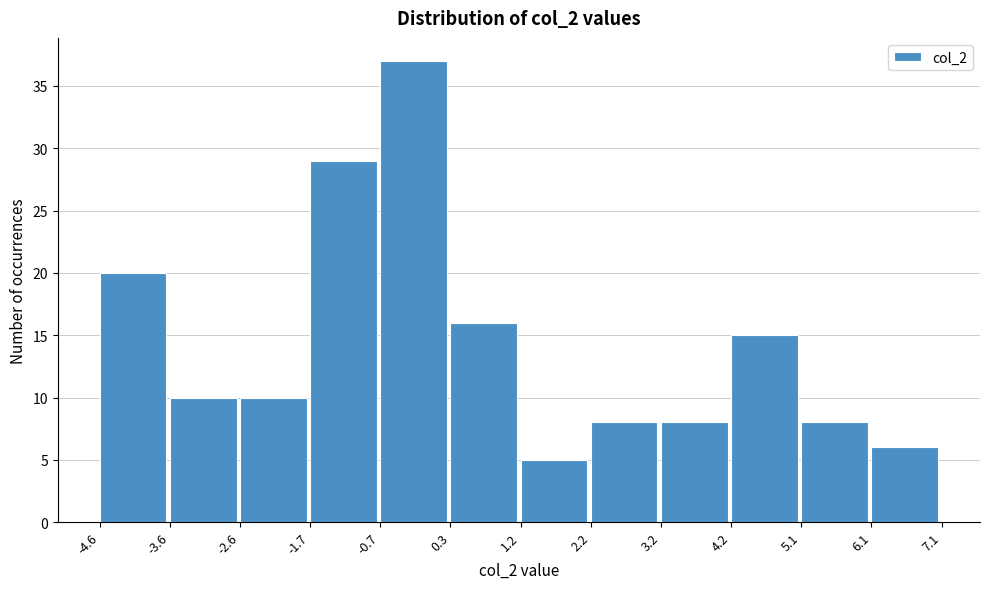

Reading left to right, transcribe this chart: for each bar, give the range it covers on the x-axis and its height. The values are not printed on the chart, so give them approximately, as read against the axis.

-4.6 to -3.6: 20
-3.6 to -2.6: 10
-2.6 to -1.7: 10
-1.7 to -0.7: 29
-0.7 to 0.3: 37
0.3 to 1.2: 16
1.2 to 2.2: 5
2.2 to 3.2: 8
3.2 to 4.2: 8
4.2 to 5.1: 15
5.1 to 6.1: 8
6.1 to 7.1: 6